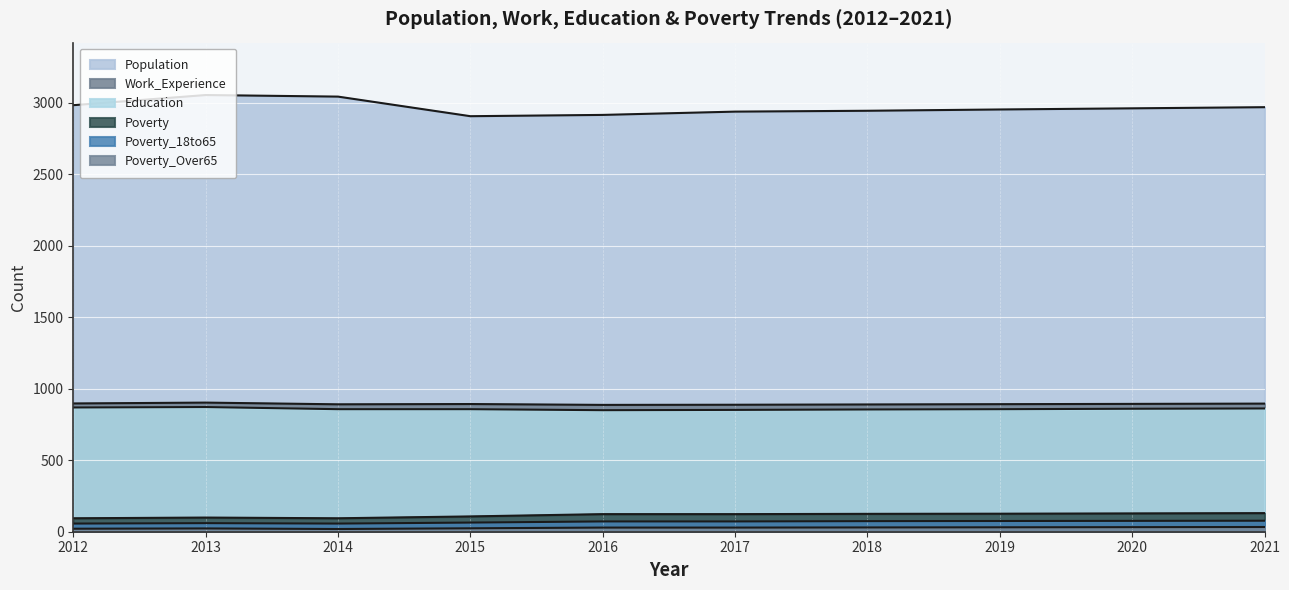

What is the difference between the maximum and second lowest values in the Poverty_Over65 series?

12